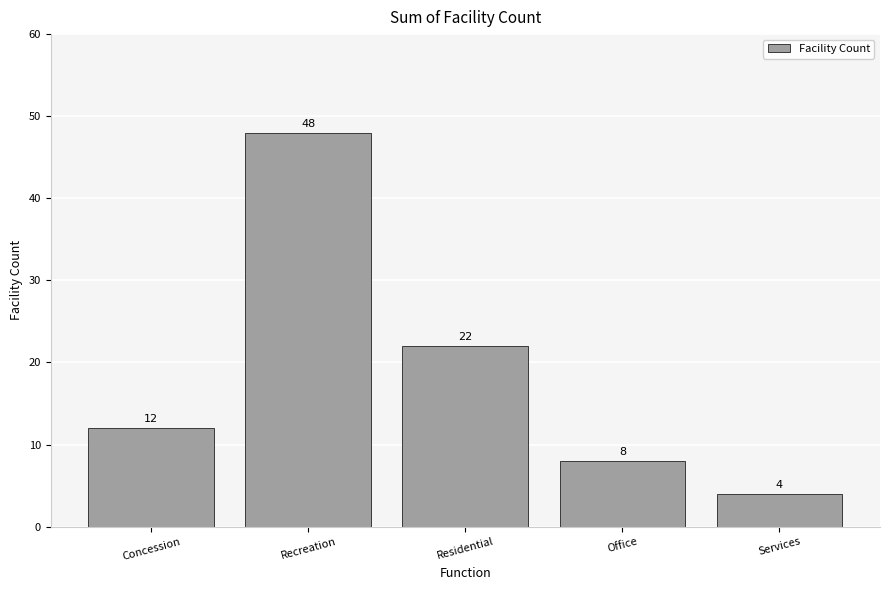

How many distinct data groups are displayed?

1